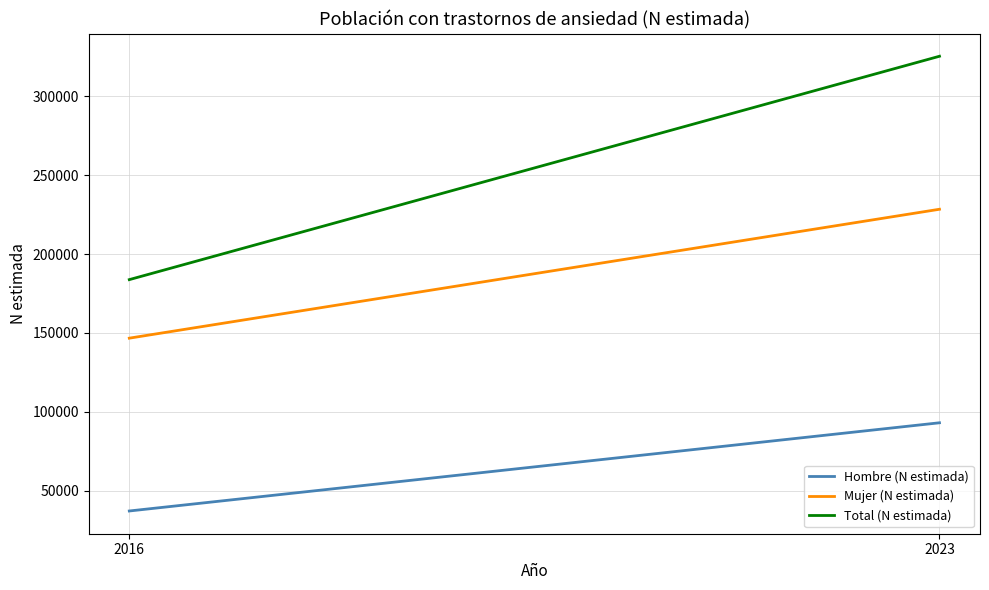

Which has a higher value, 2016 or 2023?

2023